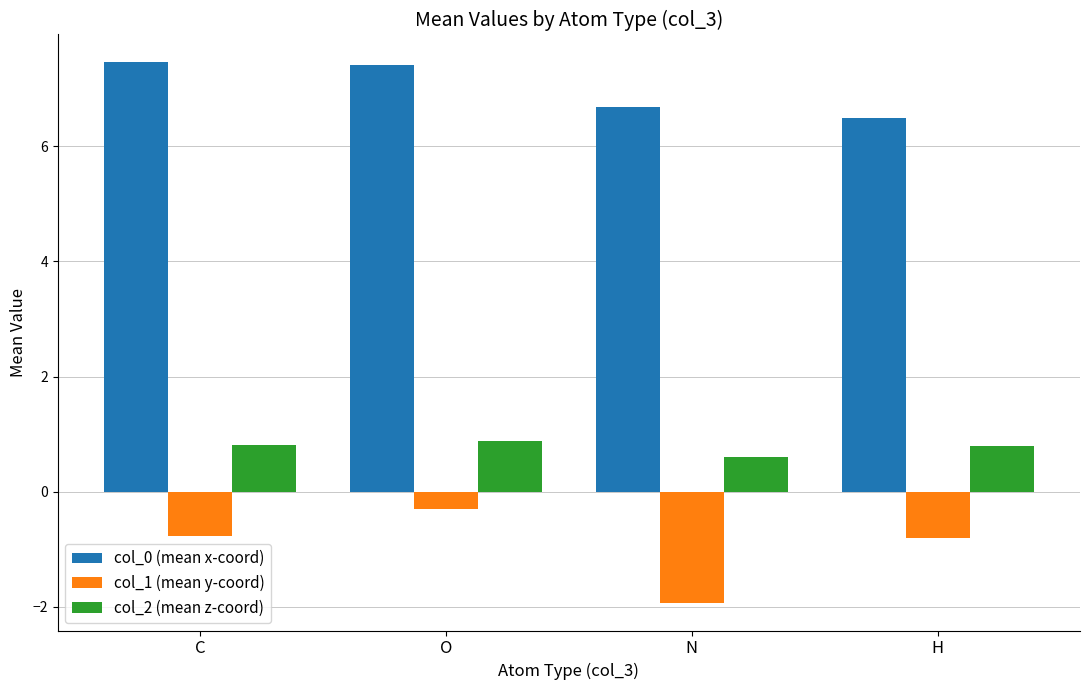

What is the maximum value shown in the chart?

7.5